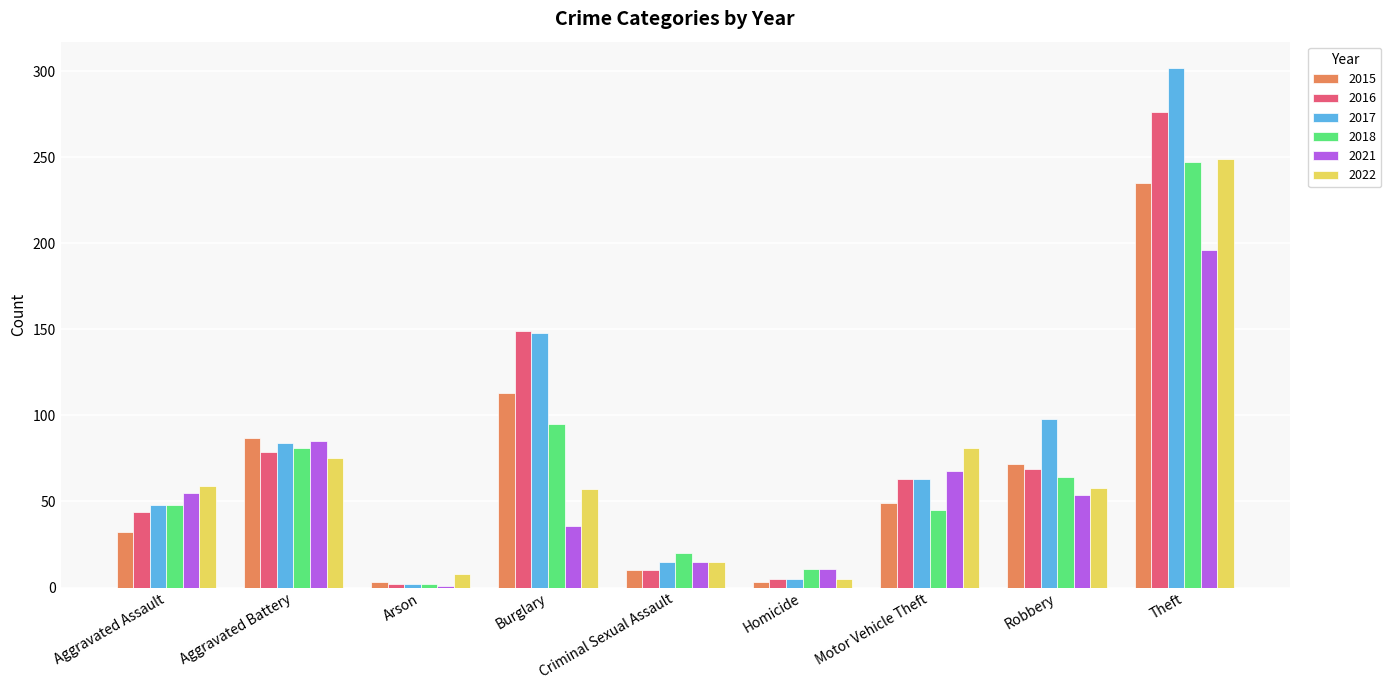

What is the difference between the 2017 values at Criminal Sexual Assault and Robbery?

83